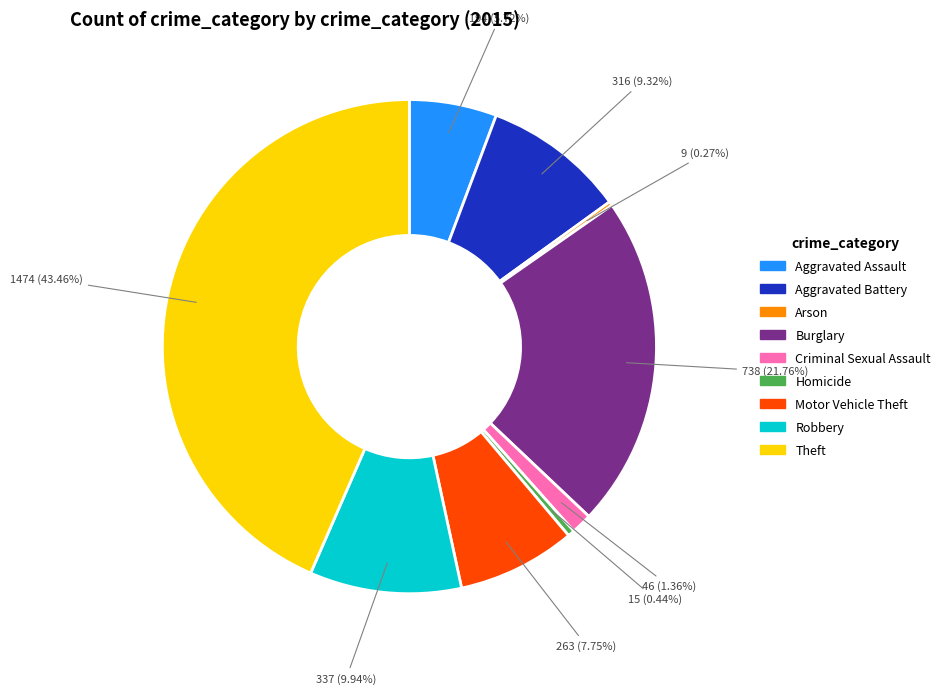

Combined, what portion of the pie is Robbery and Motor Vehicle Theft?

17.7%